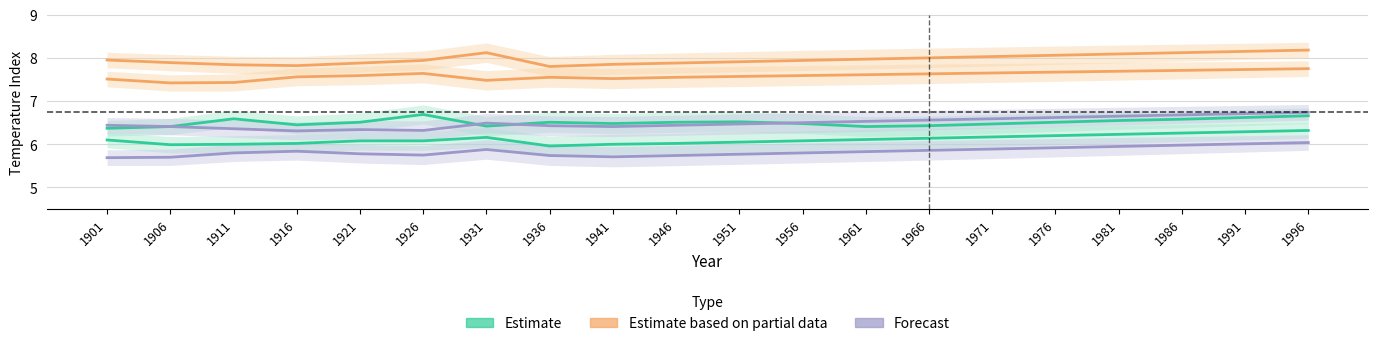

What is the value of the Nov point at the 13th from the left?

6.5